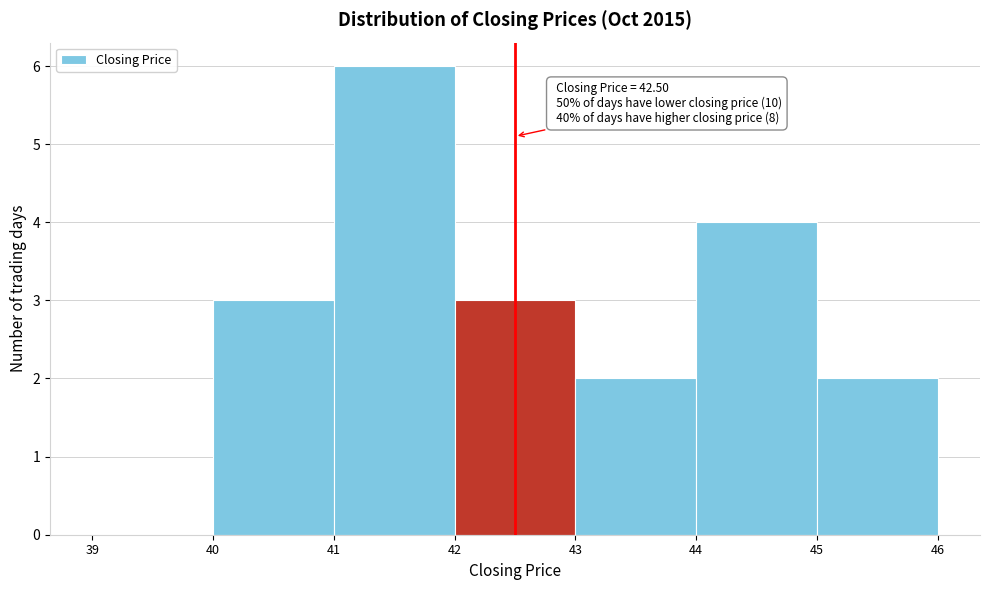

Which range on the x-axis has the tallest bar?

41 to 42